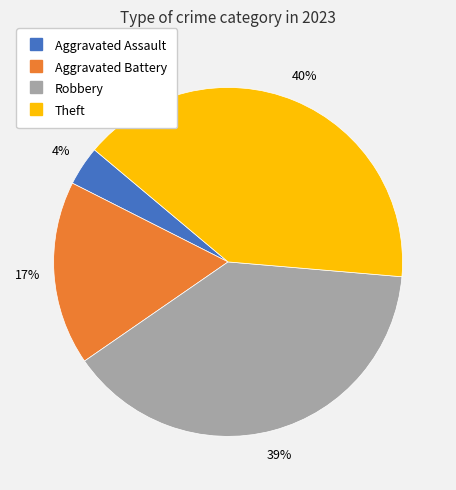

True or false: Aggravated Battery accounts for 17% of the total.

True